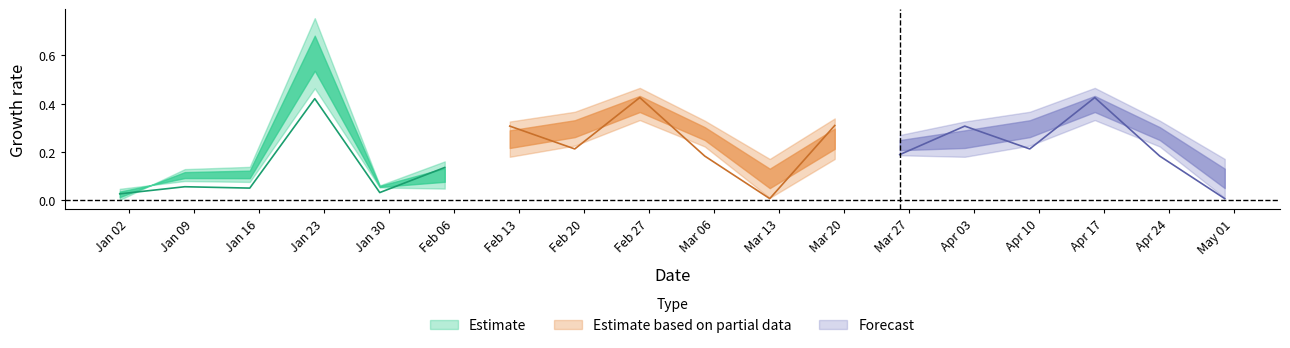

What position from the left is 5?

6